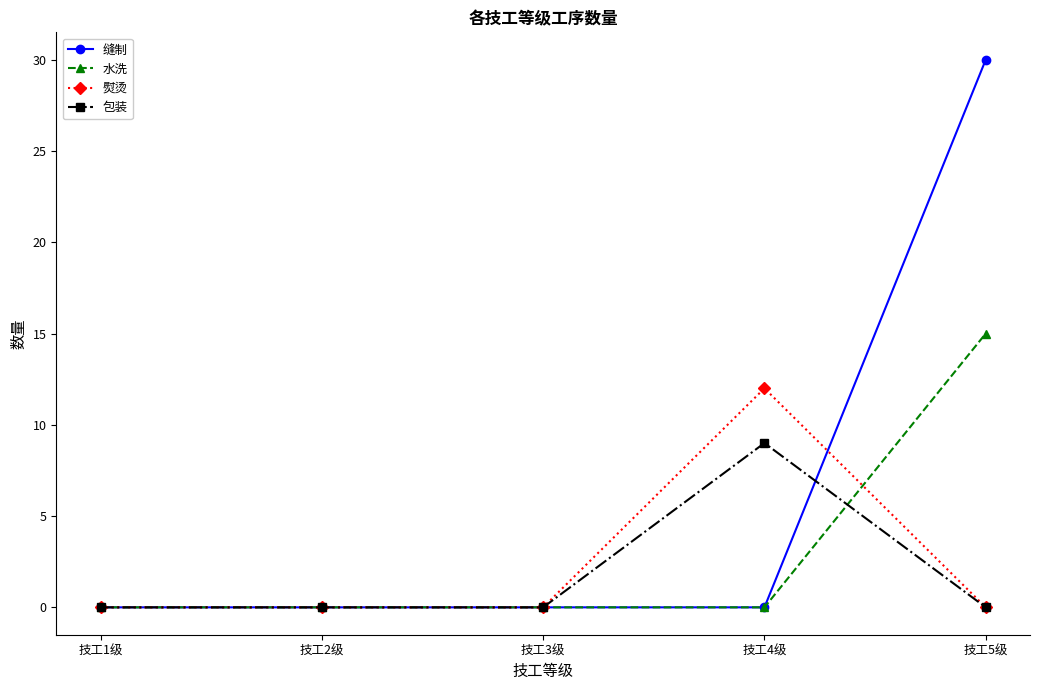

What is the value of the 包装 point at the 4th from the left?

9